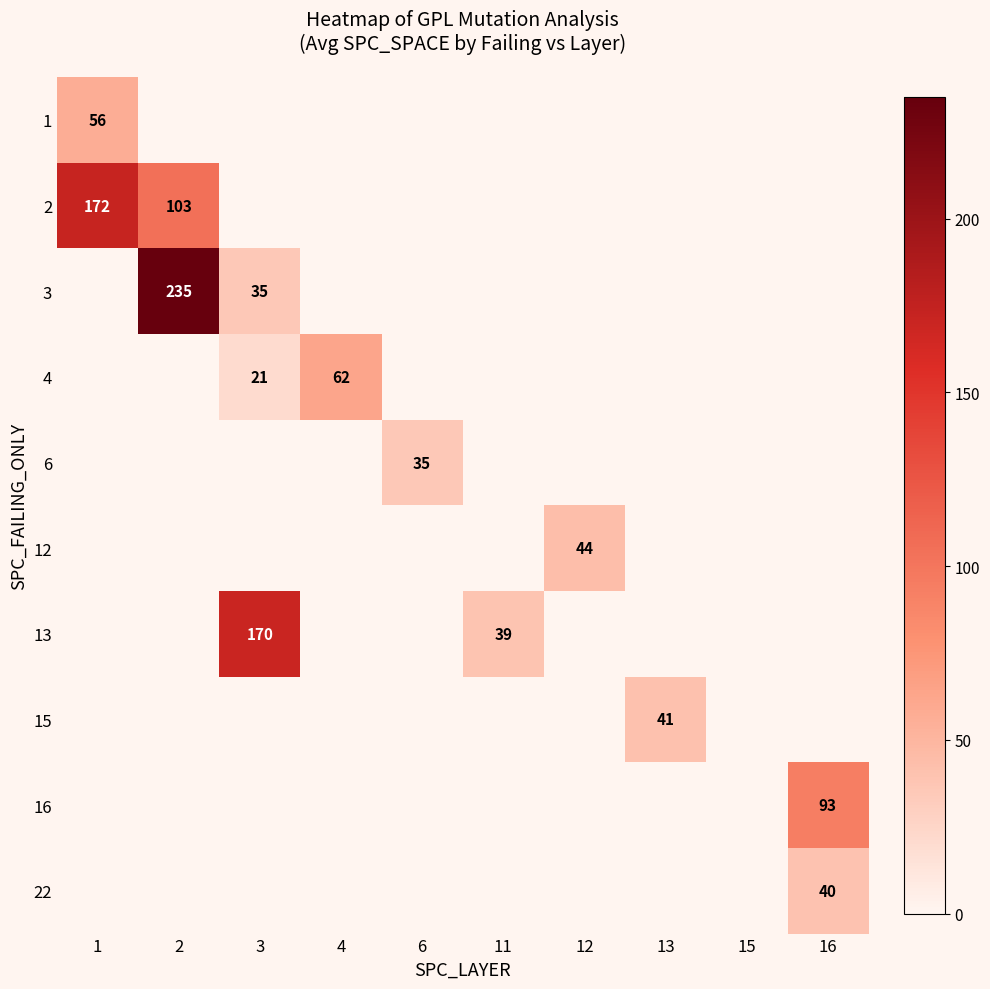

Reading left to right, extract all data points from this chart.

row_0: 56.8	0.0	0.0	0.0	0.0	0.0	0.0	0.0	0.0	0.0
row_1: 172.0	103.8	0.0	0.0	0.0	0.0	0.0	0.0	0.0	0.0
row_2: 0.0	235.0	35.0	0.0	0.0	0.0	0.0	0.0	0.0	0.0
row_3: 0.0	0.0	21.0	62.5	0.0	0.0	0.0	0.0	0.0	0.0
row_4: 0.0	0.0	0.0	0.0	35.2	0.0	0.0	0.0	0.0	0.0
row_5: 0.0	0.0	0.0	0.0	0.0	0.0	44.0	0.0	0.0	0.0
row_6: 0.0	0.0	170.0	0.0	0.0	39.0	0.0	0.0	0.0	0.0
row_7: 0.0	0.0	0.0	0.0	0.0	0.0	0.0	41.0	0.0	0.0
row_8: 0.0	0.0	0.0	0.0	0.0	0.0	0.0	0.0	0.0	93.0
row_9: 0.0	0.0	0.0	0.0	0.0	0.0	0.0	0.0	0.0	40.0